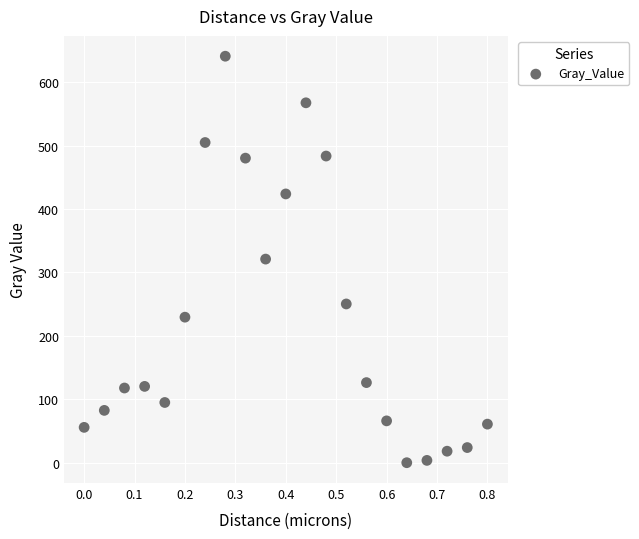

What is the range of Y values (max minus min)?

640.9